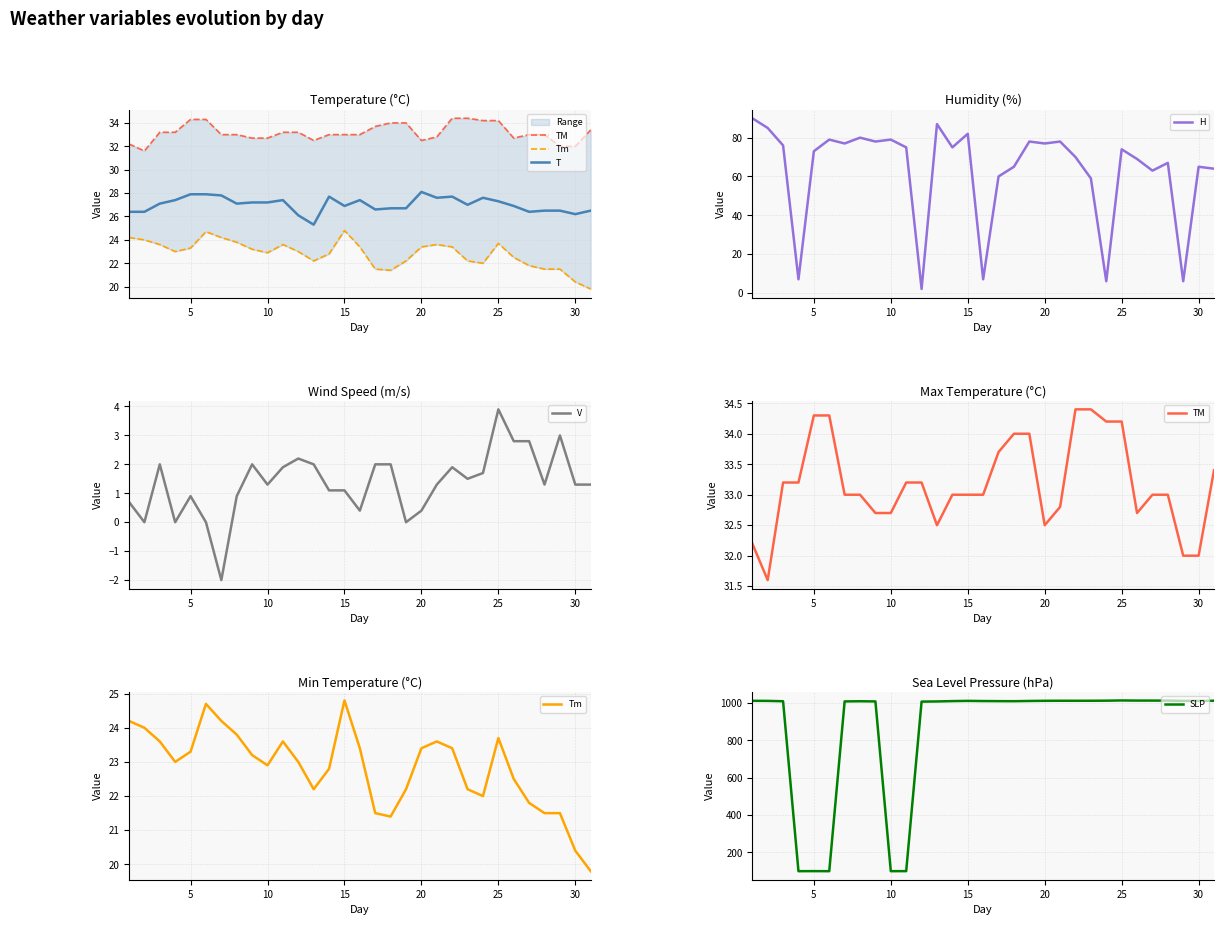

What is the lowest value of the T series?

25.3